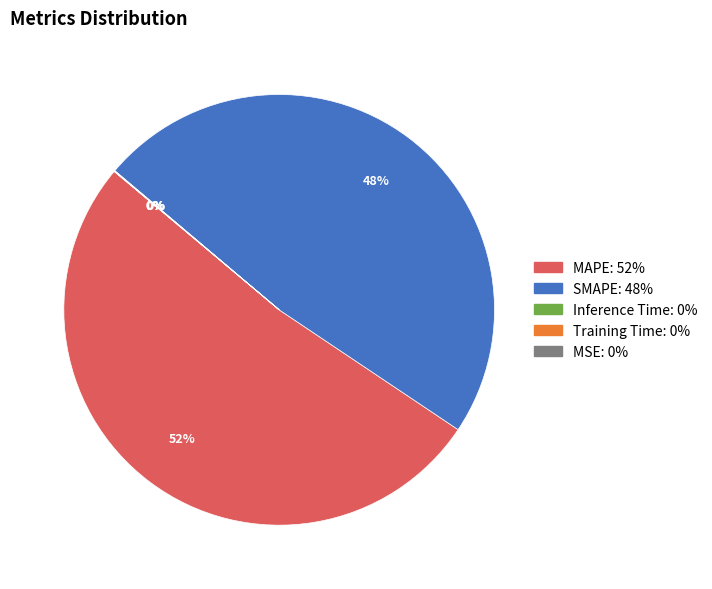

What is the ratio of the value at SMAPE to the value at MAPE?

0.9